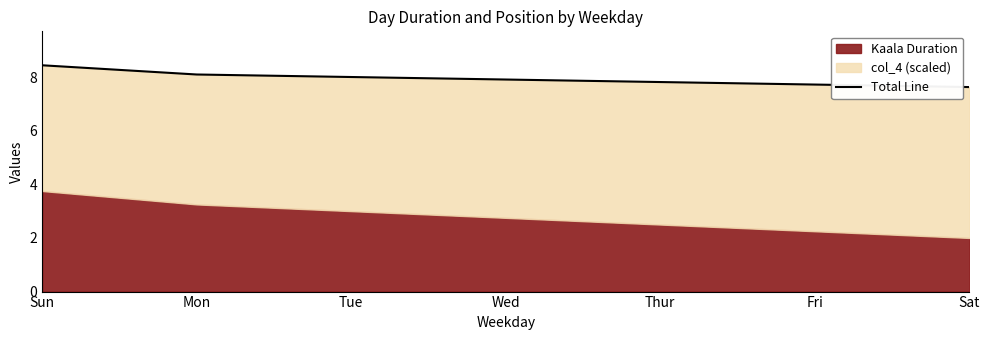

Reading left to right, extract all data points from this chart.

8.4	8.1	8.0	7.9	7.8	7.7	7.6